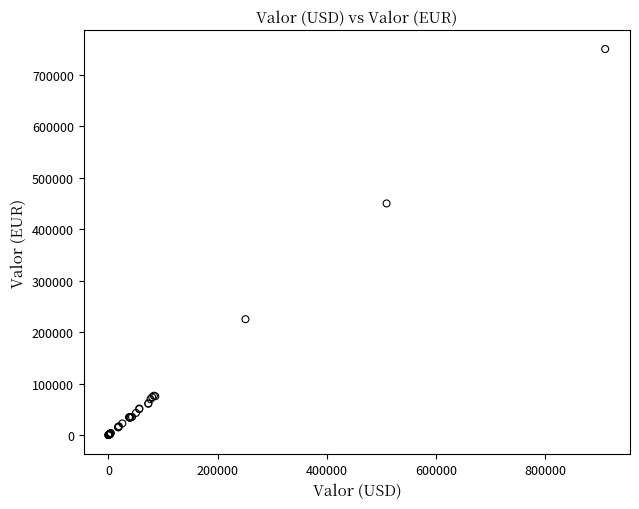

What Y value in the scatter plot is closest to 375004?

450000.0